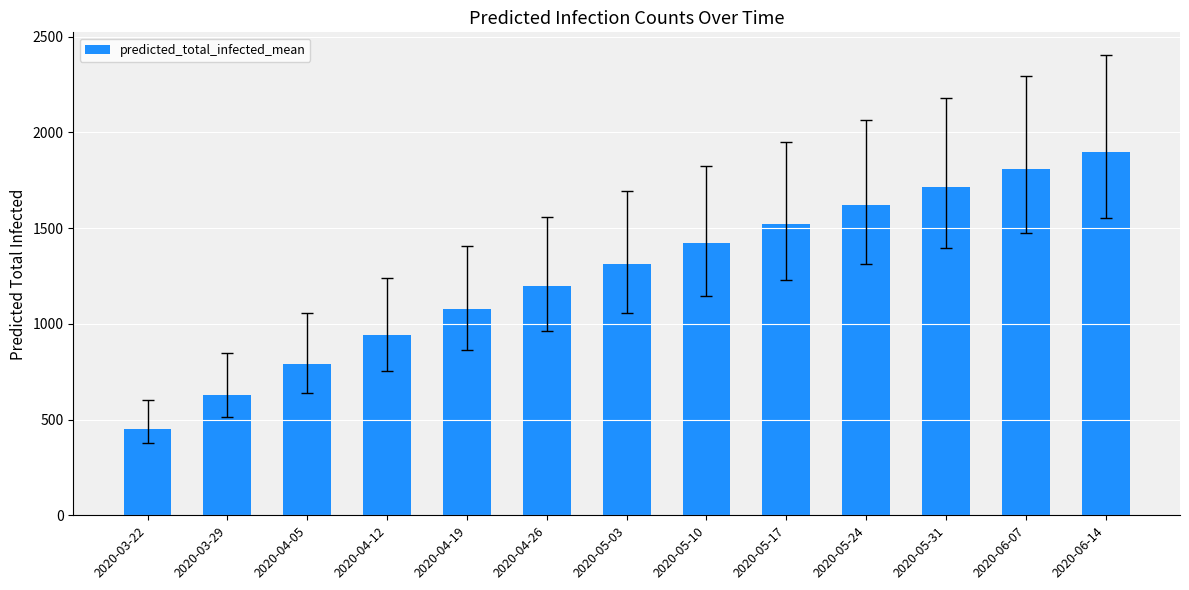

What is the label of the 4th bar from the right?

2020-05-24